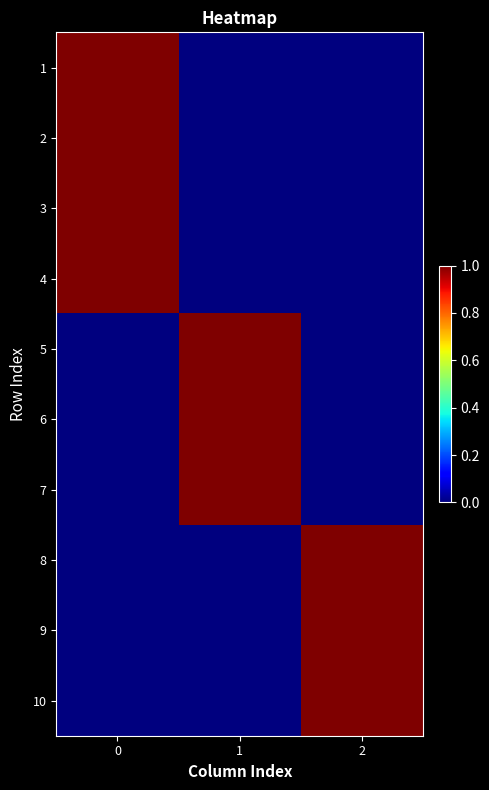

Reading right to left, extract all data points from this chart.

1: 2=0	1=0	0=1
2: 2=0	1=0	0=1
3: 2=0	1=0	0=1
4: 2=0	1=0	0=1
5: 2=0	1=1	0=0
6: 2=0	1=1	0=0
7: 2=0	1=1	0=0
8: 2=1	1=0	0=0
9: 2=1	1=0	0=0
10: 2=1	1=0	0=0